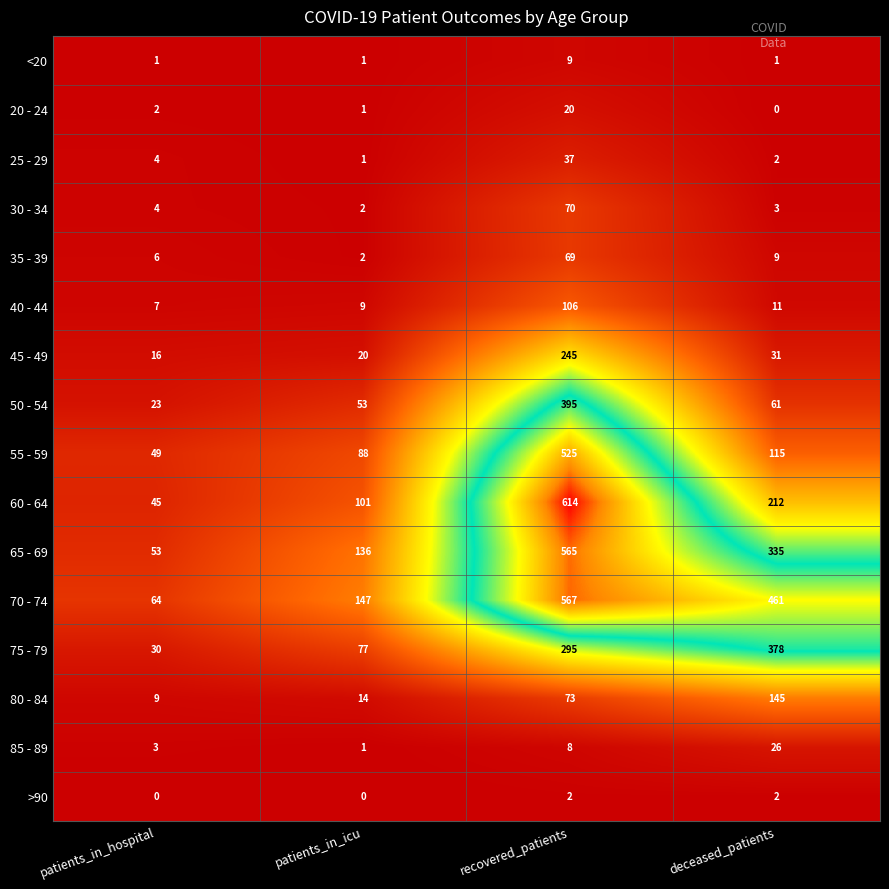

What is the sum of the 35 - 39 values at patients_in_hospital and deceased_patients?

15